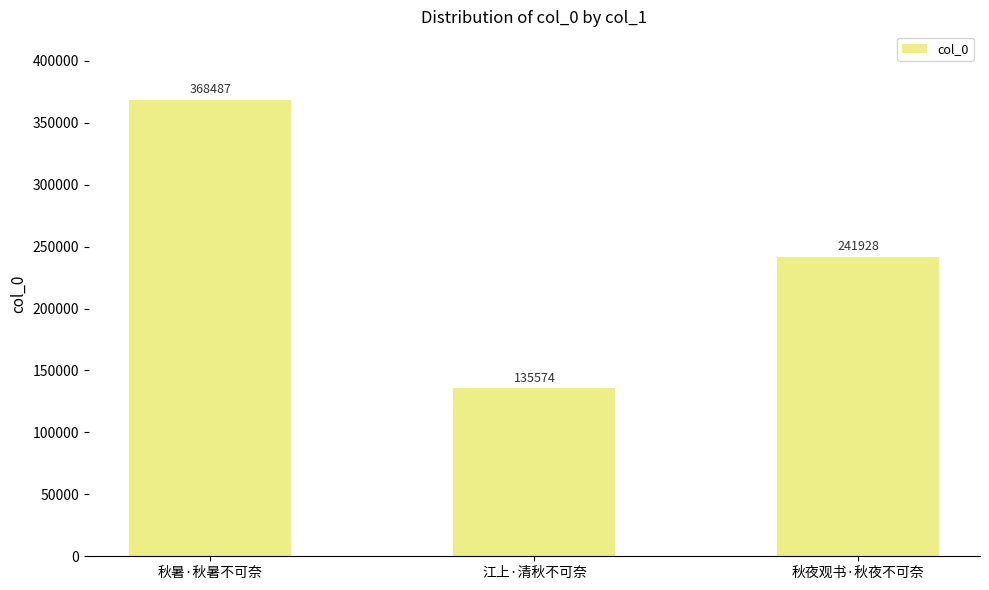

At which label does the data first exceed 241928?

秋暑·秋暑不可奈